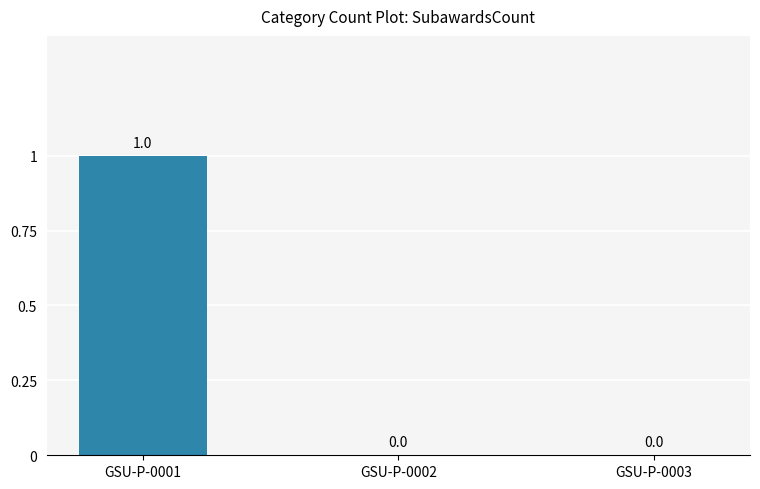

Reading left to right, list all the values displayed in this chart.

GSU-P-0001=1	GSU-P-0002=0	GSU-P-0003=0